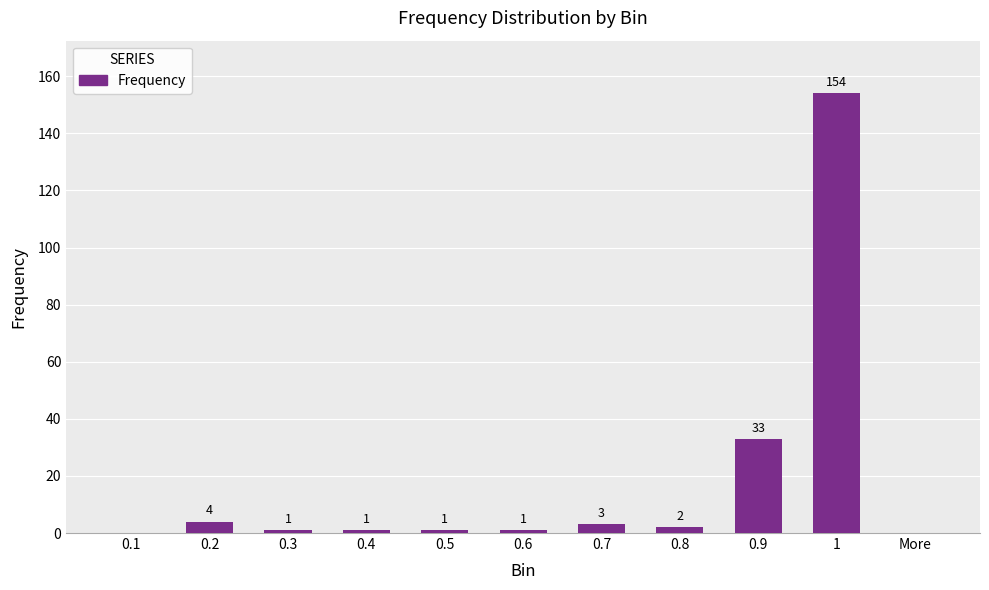

Reading left to right, transcribe all the data shown in this chart.

0	4	1	1	1	1	3	2	33	154	0